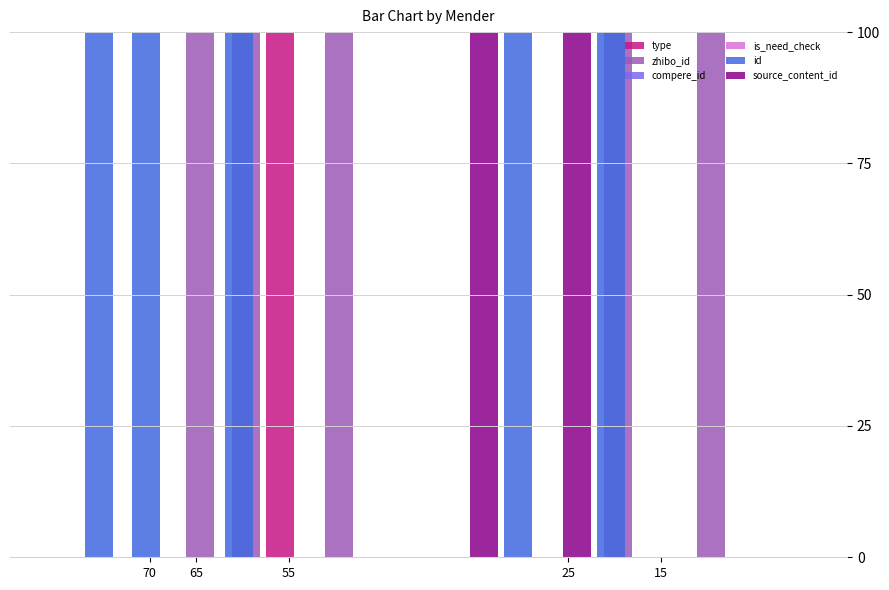

Which series has the largest range (max minus min)?

type